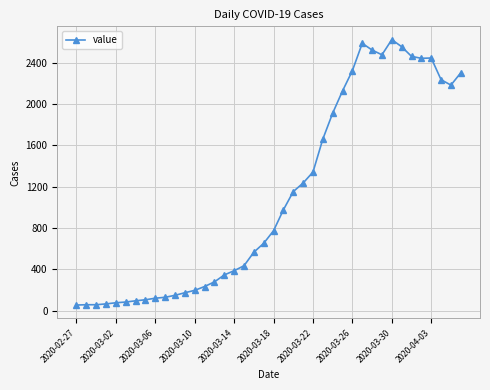

What is the average value?

1115